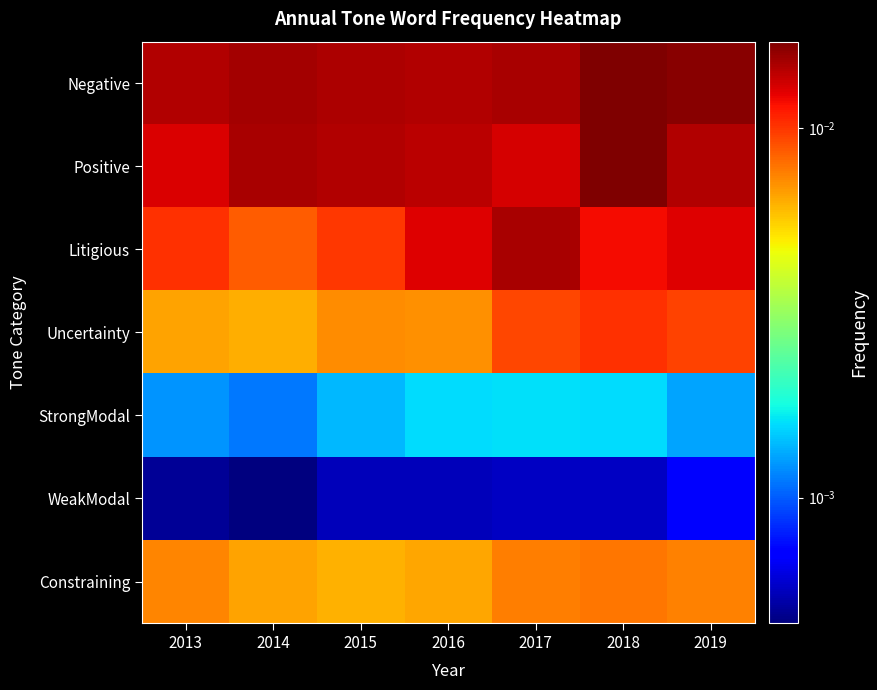

Which has a higher value, 2019 or 2014?

2019